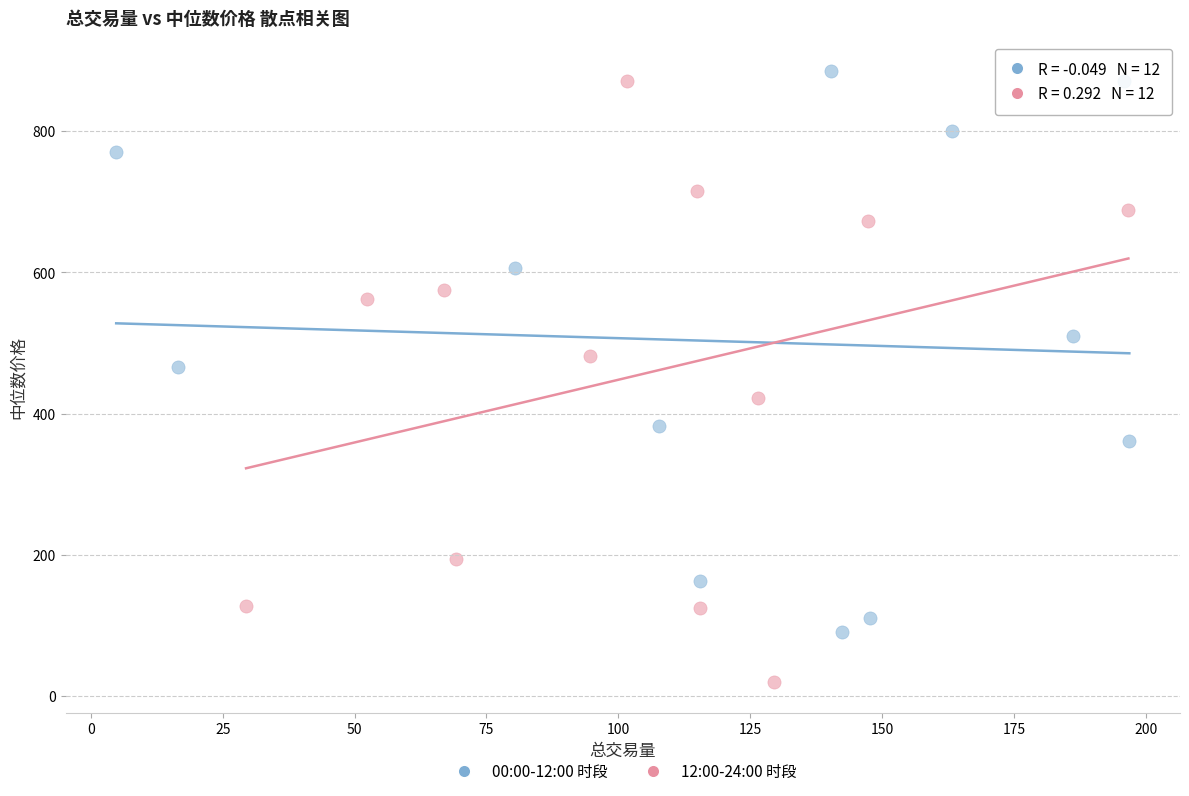

Which series contains the lowest Y value?

12:00-24:00 时段